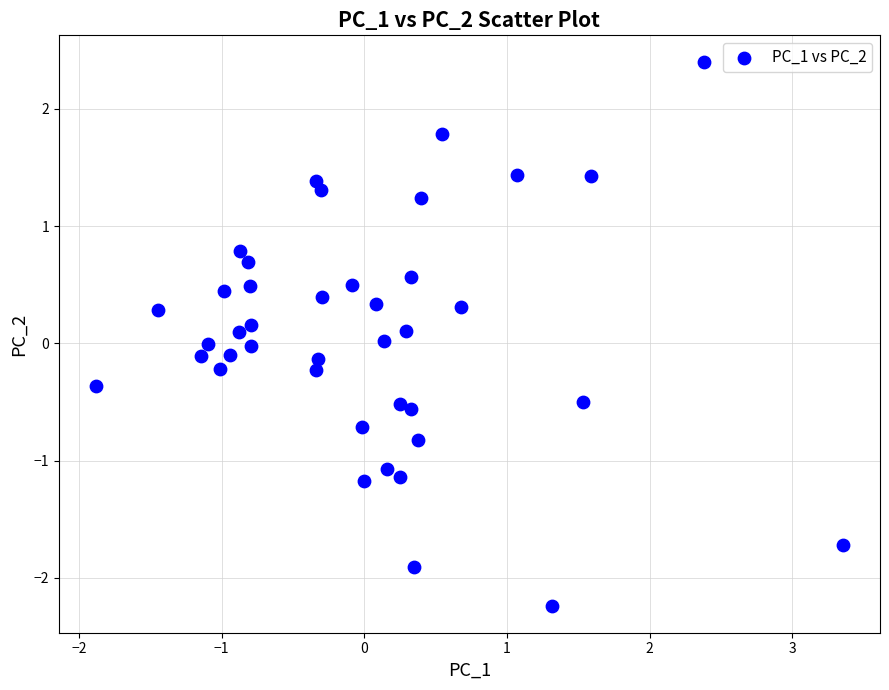

What is the range of X values (max minus min)?

5.2